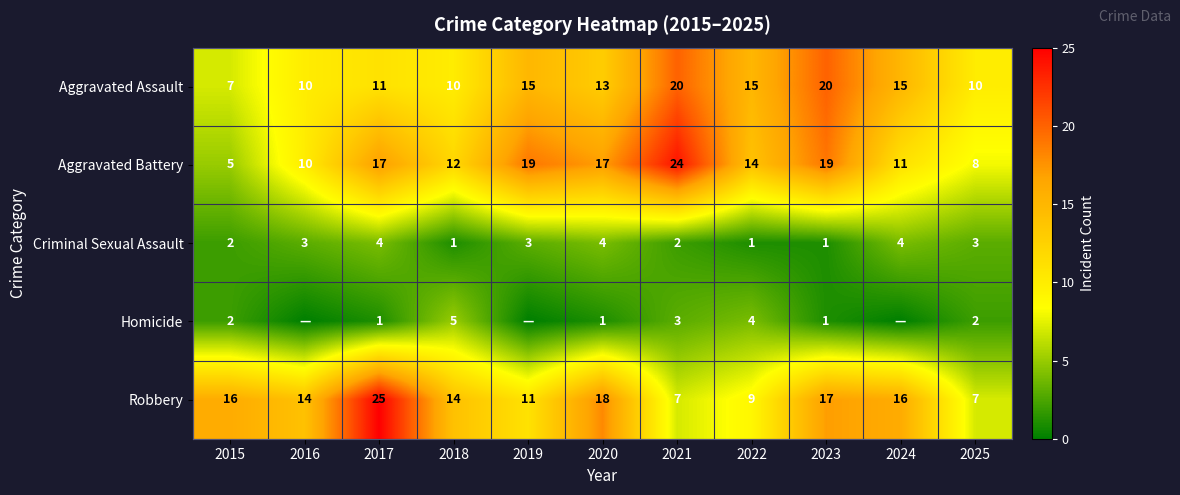

What is the difference between the second highest and minimum values in the Robbery series?

11